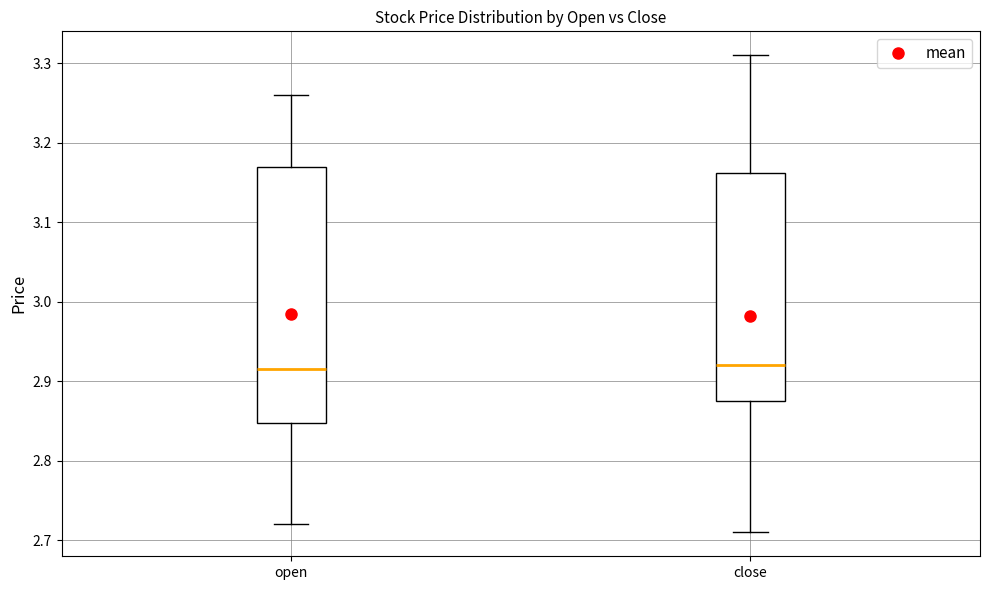

Which box is the tallest, from its lower edge to its upper edge?

open